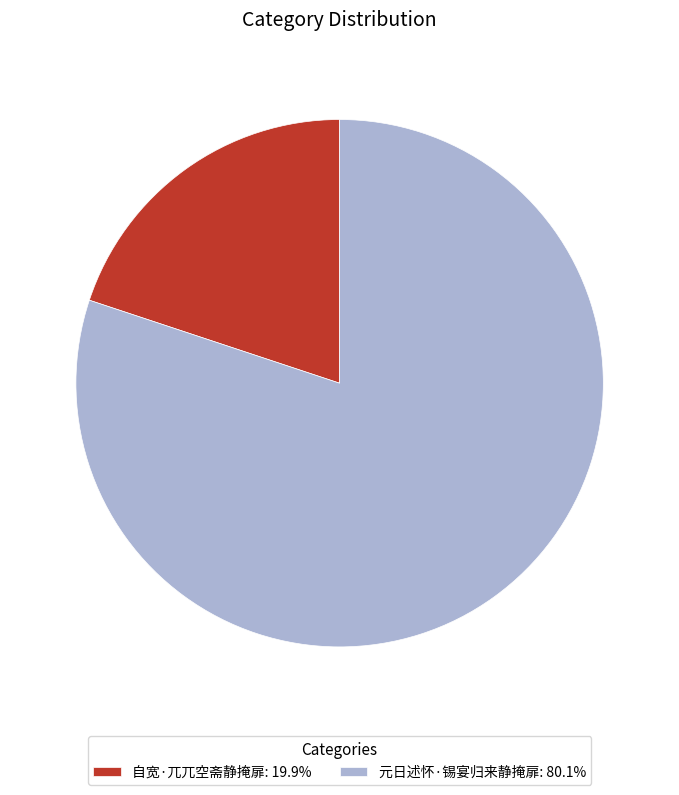

What is the ratio of the value at 元日述怀·锡宴归来静掩扉 to the value at 自宽·兀兀空斋静掩扉?

4.0